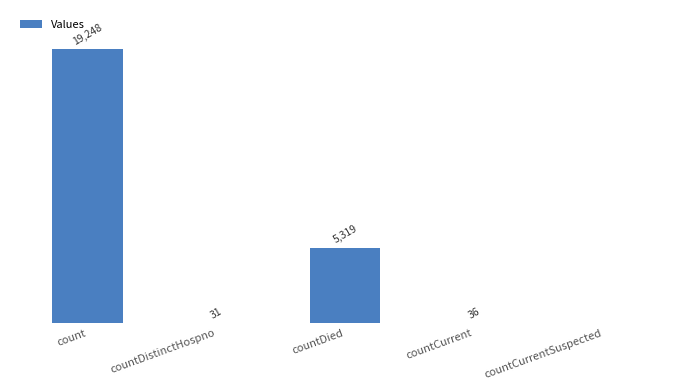

Where does the data first go above 36?

count